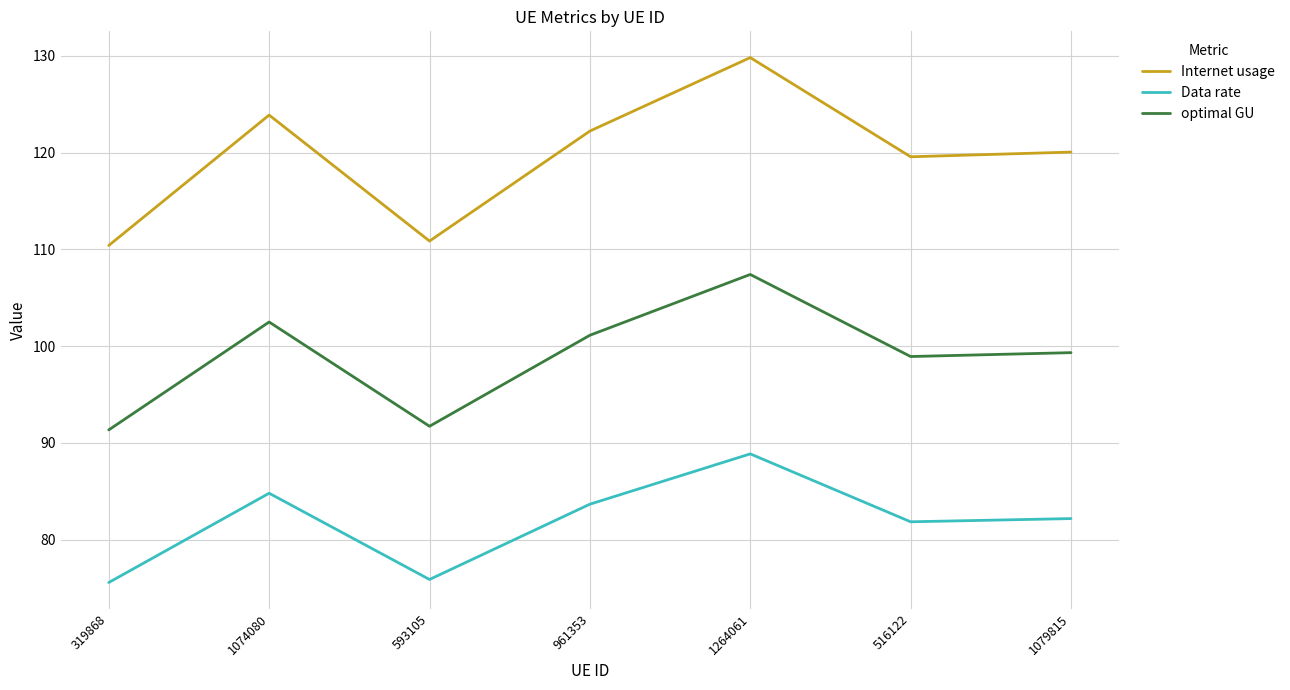

The Data rate series shows 83.7 at 961353. True or false?

True